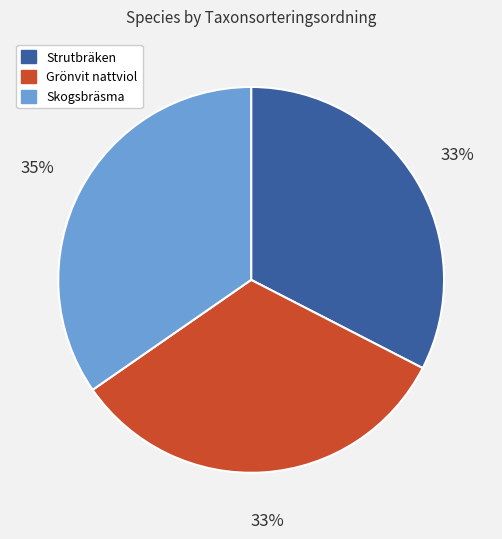

Combined, do Strutbräken and Grönvit nattviol account for over 50%?

Yes